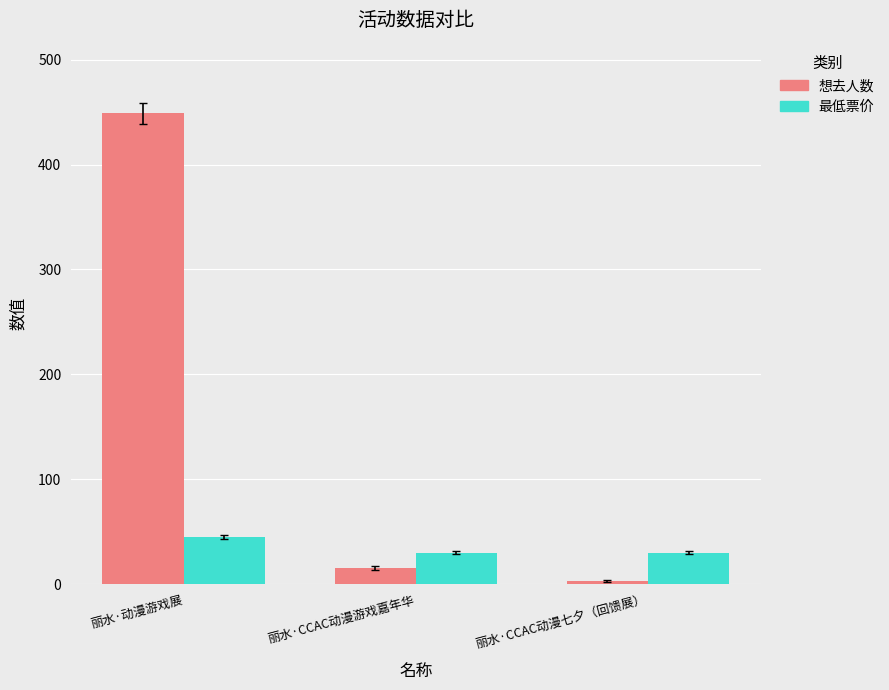

Count the number of data series in this chart.

2